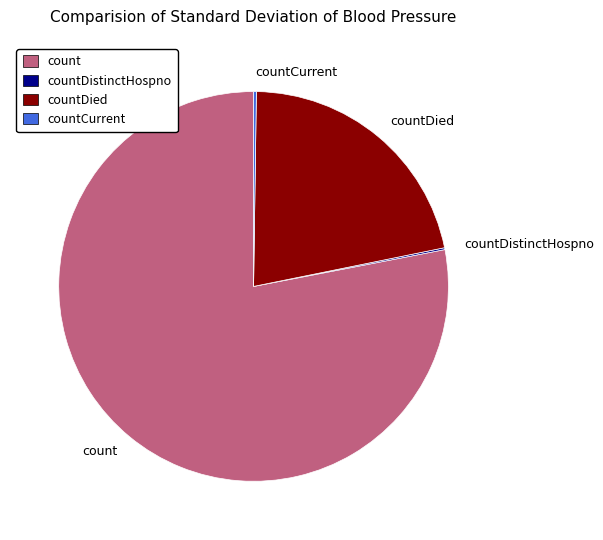

Which has a higher value, countDied or count?

count